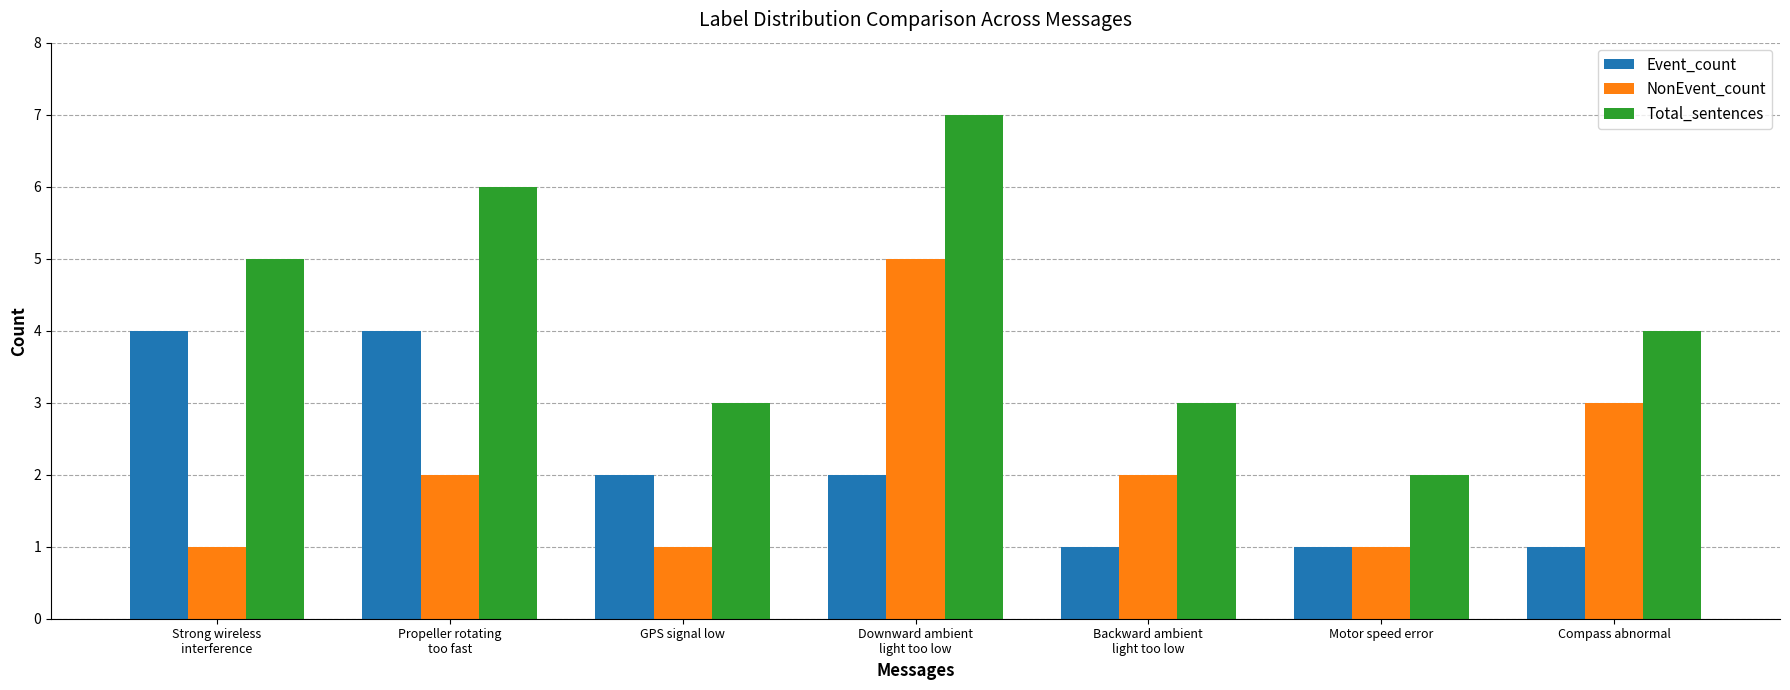

What is the difference between the second highest and second lowest values in the Total_sentences series?

3